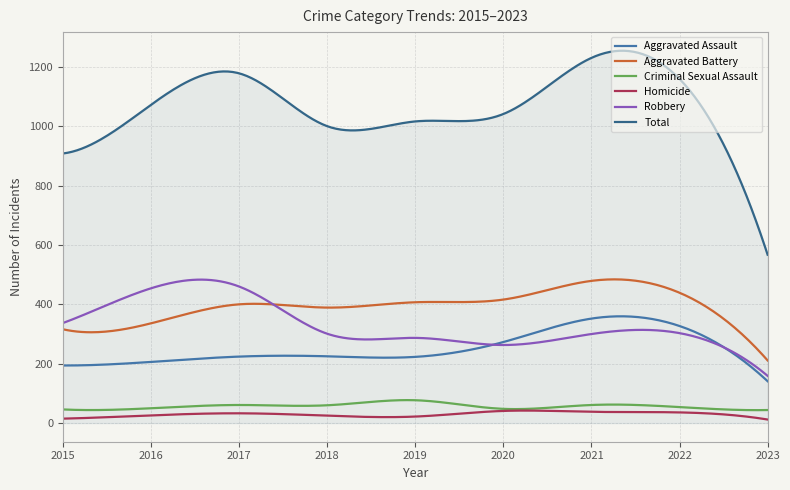

What is the sum of all Criminal Sexual Assault values?

17026.7